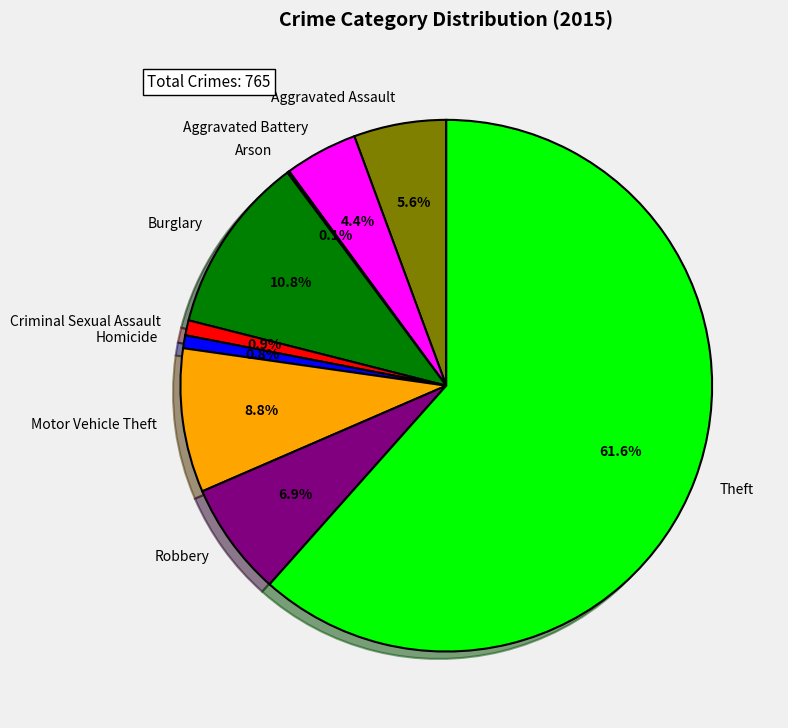

Combined, do Theft and Criminal Sexual Assault account for over 50%?

Yes